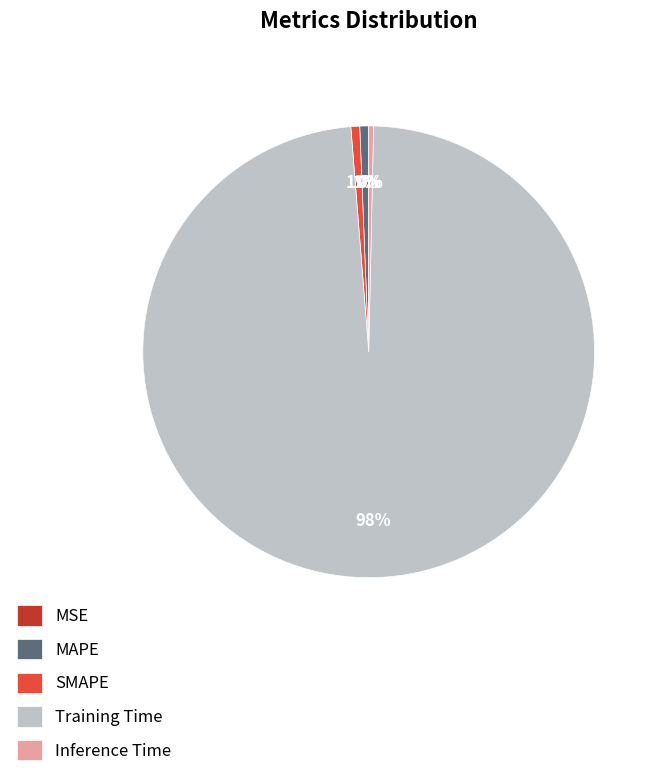

Is it true that Training Time is 98% of the pie?

True